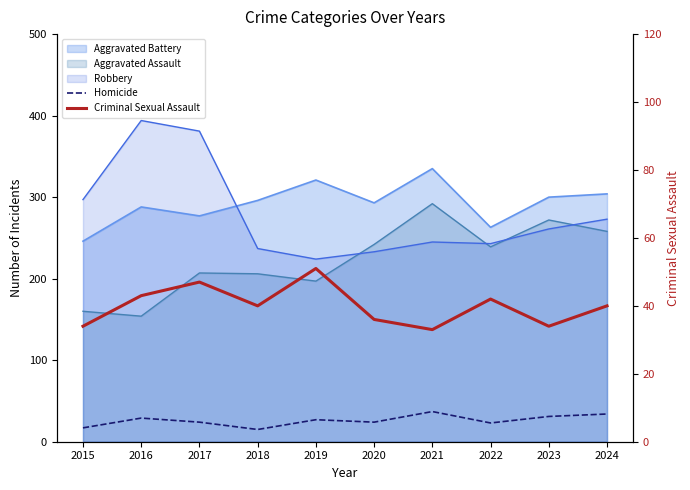

What is the value of the Criminal Sexual Assault point at the 5th from the left?

51